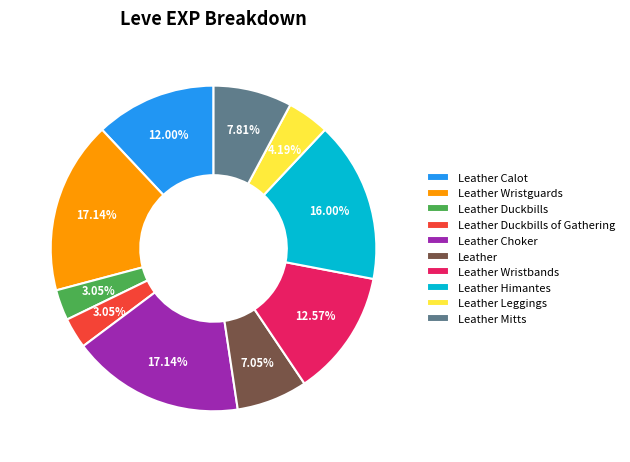

To the nearest percent, what portion does Leather Duckbills represent?

3%